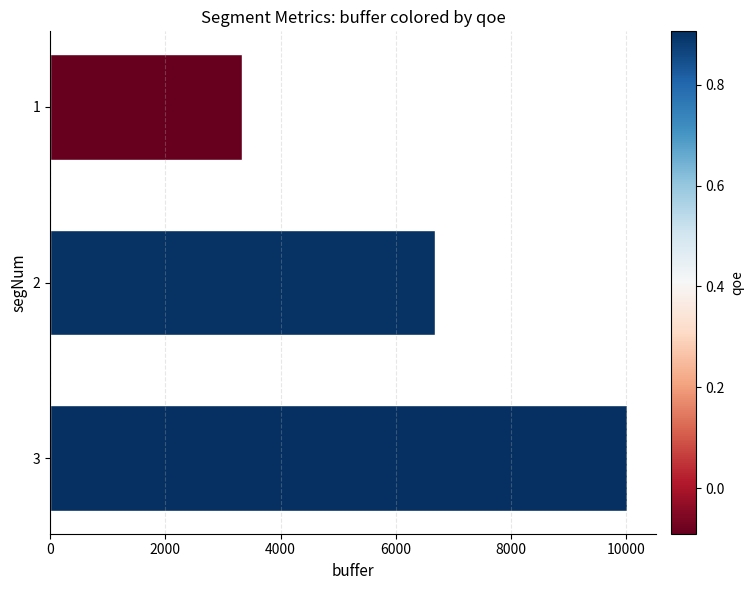

Read the value at 3.

10011